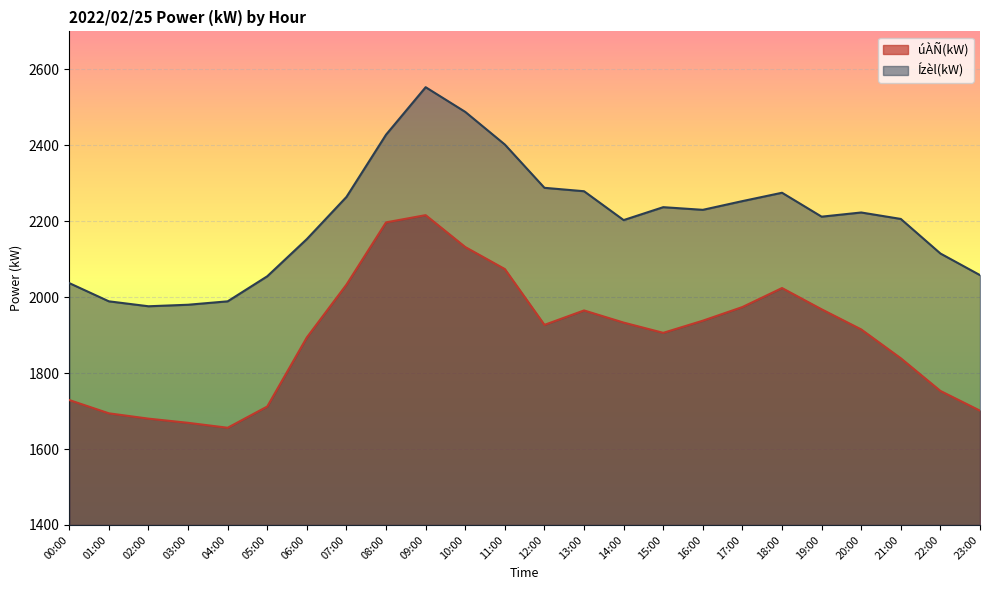

What is the label of the 3rd point from the right?

21:00